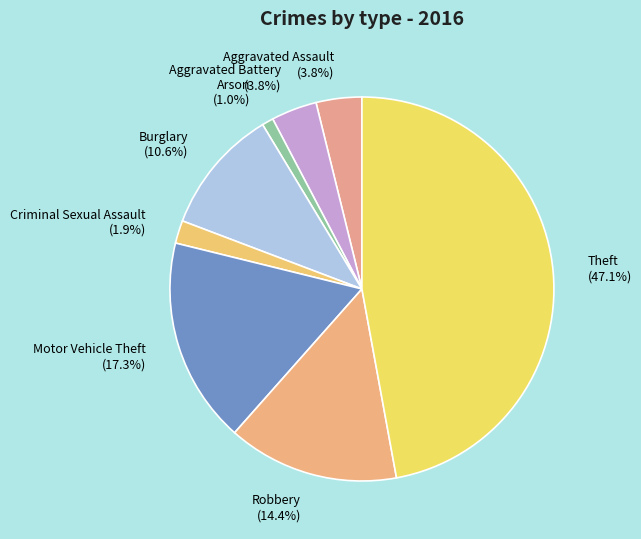

Which slice is the smallest?

Arson